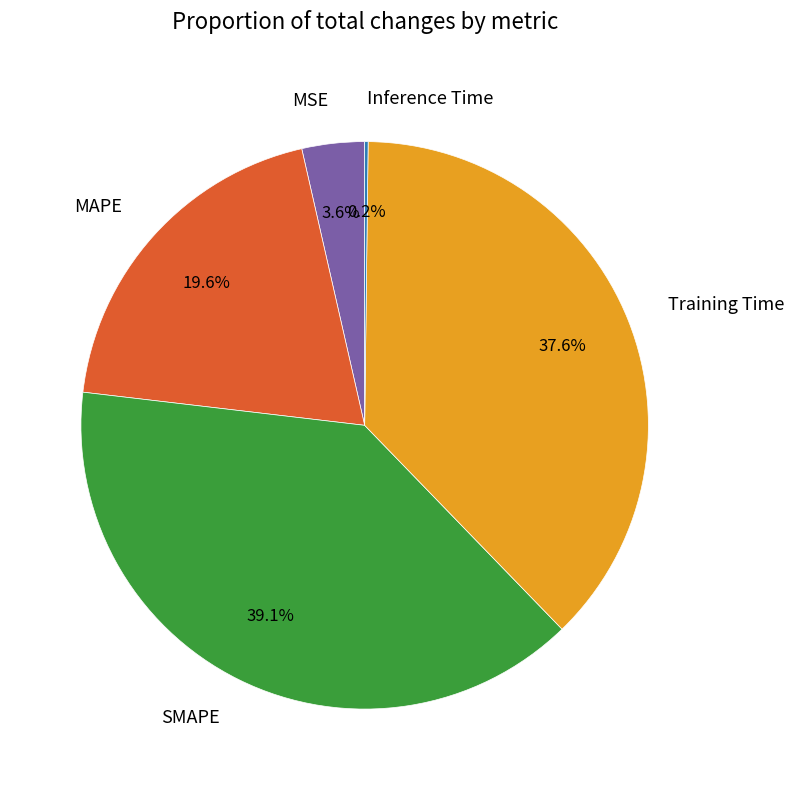

To the nearest percent, what portion does MSE represent?

4%